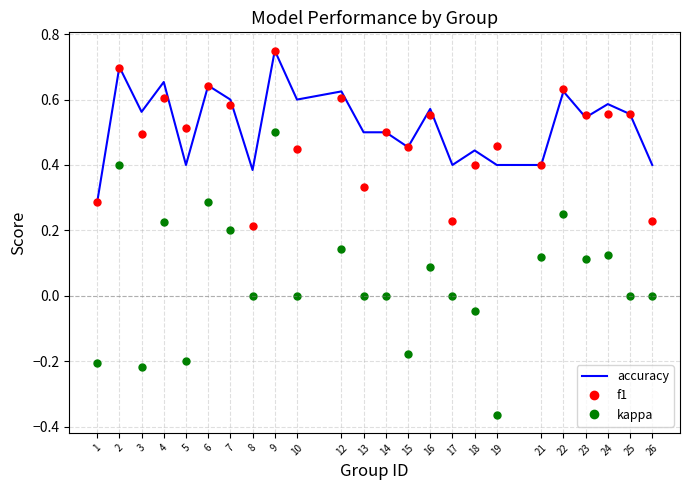

Which category has the lowest value in the kappa series?

19